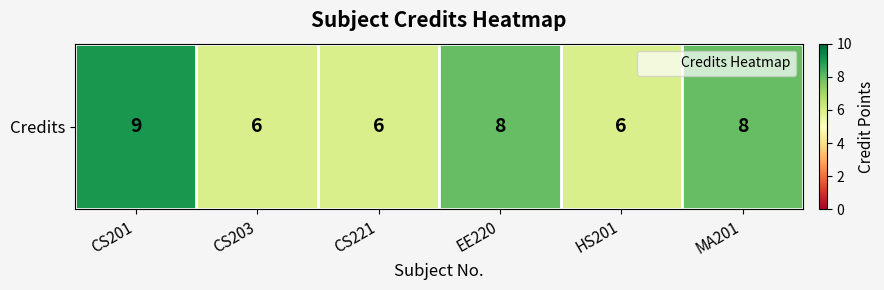

List the labels in order of value, largest first.

CS201, EE220, MA201, CS203, CS221, HS201